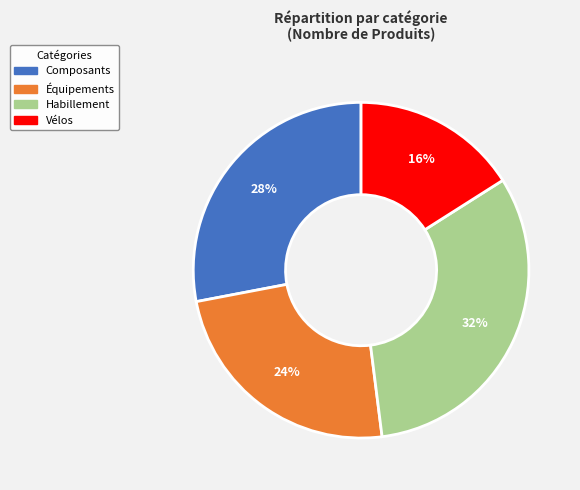

How many segments does this pie chart have?

4